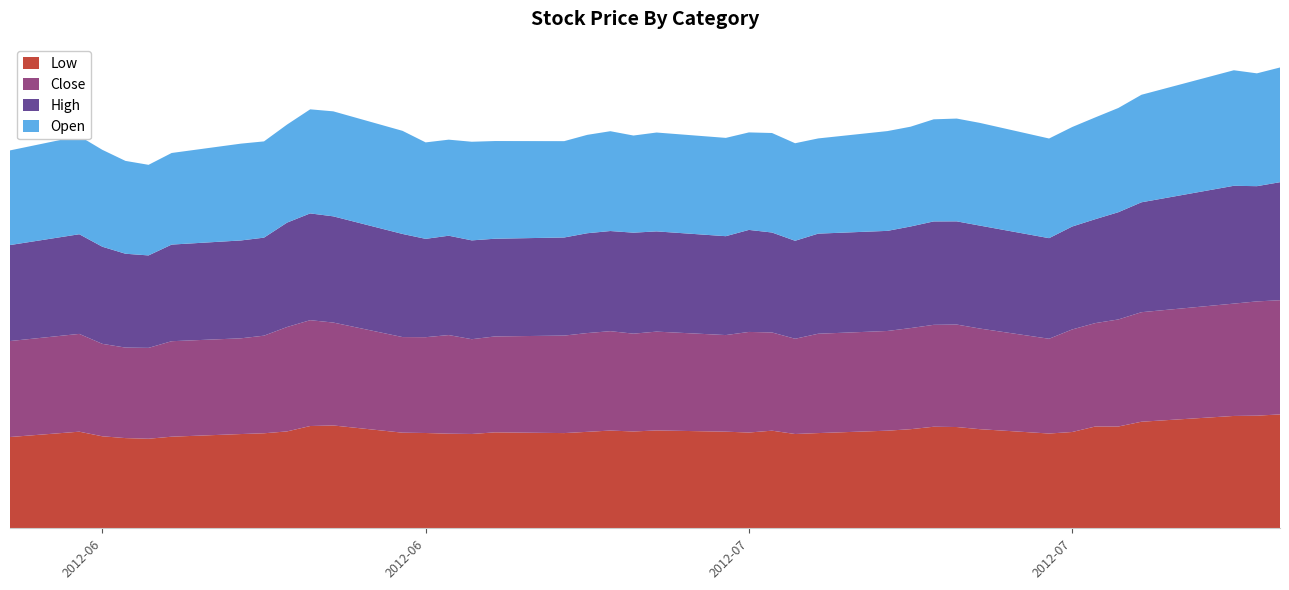

Reading right to left, what are all the values shown in this chart?

Low: 2012-08-02=283.9	2012-08-01=280.7	2012-07-31=280.0	2012-07-27=265.6	2012-07-26=253.7	2012-07-25=253.7	2012-07-24=240.0	2012-07-23=236.2	2012-07-20=247.1	2012-07-19=252.4	2012-07-18=253.1	2012-07-17=247.0	2012-07-16=243.3	2012-07-13=237.3	2012-07-12=235.0	2012-07-11=243.3	2012-07-10=238.7	2012-07-09=240.8	2012-07-06=243.9	2012-07-05=241.3	2012-07-04=243.6	2012-07-03=240.4	2012-07-02=237.3	2012-06-29=239.1	2012-06-28=235.1	2012-06-27=235.8	2012-06-26=237.5	2012-06-25=238.3	2012-06-22=256.3	2012-06-21=254.9	2012-06-20=241.5	2012-06-19=236.8	2012-06-18=234.9	2012-06-15=228.3	2012-06-14=223.2	2012-06-13=224.8	2012-06-12=229.3	2012-06-11=240.8	2012-06-08=227.5
Close: 2012-08-02=284.5	2012-08-01=284.8	2012-07-31=280.0	2012-07-27=273.0	2012-07-26=266.8	2012-07-25=257.7	2012-07-24=255.6	2012-07-23=236.2	2012-07-20=250.8	2012-07-19=255.4	2012-07-18=254.0	2012-07-17=252.0	2012-07-16=248.5	2012-07-13=247.6	2012-07-12=237.4	2012-07-11=244.8	2012-07-10=250.7	2012-07-09=240.8	2012-07-06=246.3	2012-07-05=243.8	2012-07-04=247.7	2012-07-03=246.2	2012-07-02=243.0	2012-06-29=239.1	2012-06-28=236.2	2012-06-27=245.8	2012-06-26=238.8	2012-06-25=238.3	2012-06-22=256.5	2012-06-21=263.8	2012-06-20=260.2	2012-06-19=243.3	2012-06-18=238.6	2012-06-15=238.0	2012-06-14=226.5	2012-06-13=225.6	2012-06-12=230.4	2012-06-11=243.7	2012-06-08=239.2
High: 2012-08-02=294.2	2012-08-01=287.2	2012-07-31=293.6	2012-07-27=273.9	2012-07-26=267.3	2012-07-25=259.0	2012-07-24=256.5	2012-07-23=250.7	2012-07-20=256.6	2012-07-19=257.2	2012-07-18=257.7	2012-07-17=253.2	2012-07-16=249.5	2012-07-13=249.5	2012-07-12=244.2	2012-07-11=249.1	2012-07-10=254.3	2012-07-09=246.4	2012-07-06=249.8	2012-07-05=251.7	2012-07-04=249.6	2012-07-03=248.8	2012-07-02=244.5	2012-06-29=243.5	2012-06-28=246.3	2012-06-27=247.6	2012-06-26=245.1	2012-06-25=257.0	2012-06-22=264.7	2012-06-21=266.1	2012-06-20=260.2	2012-06-19=244.3	2012-06-18=243.9	2012-06-15=240.8	2012-06-14=230.4	2012-06-13=233.9	2012-06-12=242.1	2012-06-11=248.4	2012-06-08=239.2
Open: 2012-08-02=285.9	2012-08-01=281.2	2012-07-31=288.0	2012-07-27=268.0	2012-07-26=259.8	2012-07-25=253.7	2012-07-24=248.0	2012-07-23=248.4	2012-07-20=256.0	2012-07-19=256.2	2012-07-18=254.5	2012-07-17=248.7	2012-07-16=248.7	2012-07-13=237.3	2012-07-12=243.1	2012-07-11=248.0	2012-07-10=243.0	2012-07-09=245.0	2012-07-06=246.4	2012-07-05=242.1	2012-07-04=248.8	2012-07-03=245.2	2012-07-02=240.1	2012-06-29=243.5	2012-06-28=245.8	2012-06-27=239.4	2012-06-26=240.4	2012-06-25=257.0	2012-06-22=261.7	2012-06-21=259.4	2012-06-20=244.4	2012-06-19=239.9	2012-06-18=241.3	2012-06-15=228.3	2012-06-14=225.8	2012-06-13=231.4	2012-06-12=241.5	2012-06-11=244.7	2012-06-08=235.9